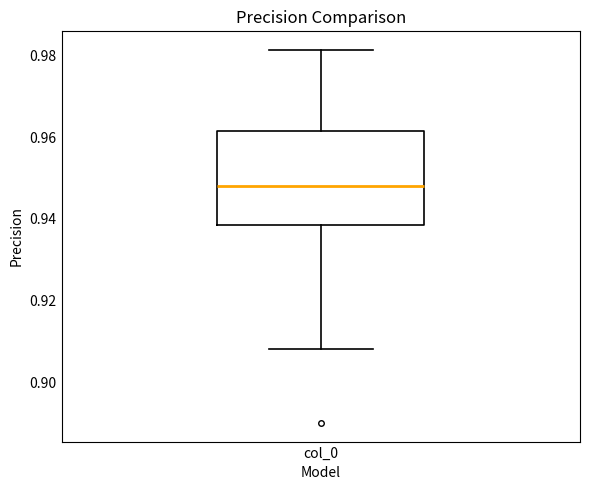

Read this box plot against the y-axis: the position of the median line, the range covered by the box, and the ends of both whiskers. The values are not printed on the chart, so give them approximately, as read against the axis.

median 0.948, box 0.938 to 0.962, whiskers 0.908 to 0.982